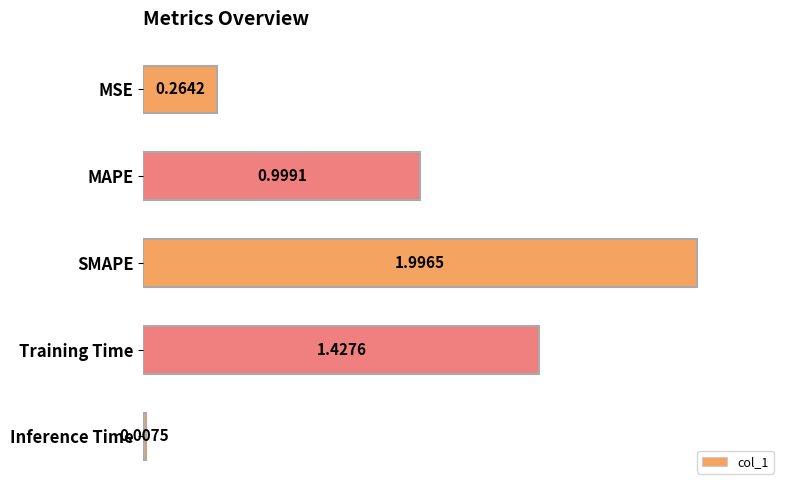

Which label corresponds to the smallest value in the chart?

Inference Time